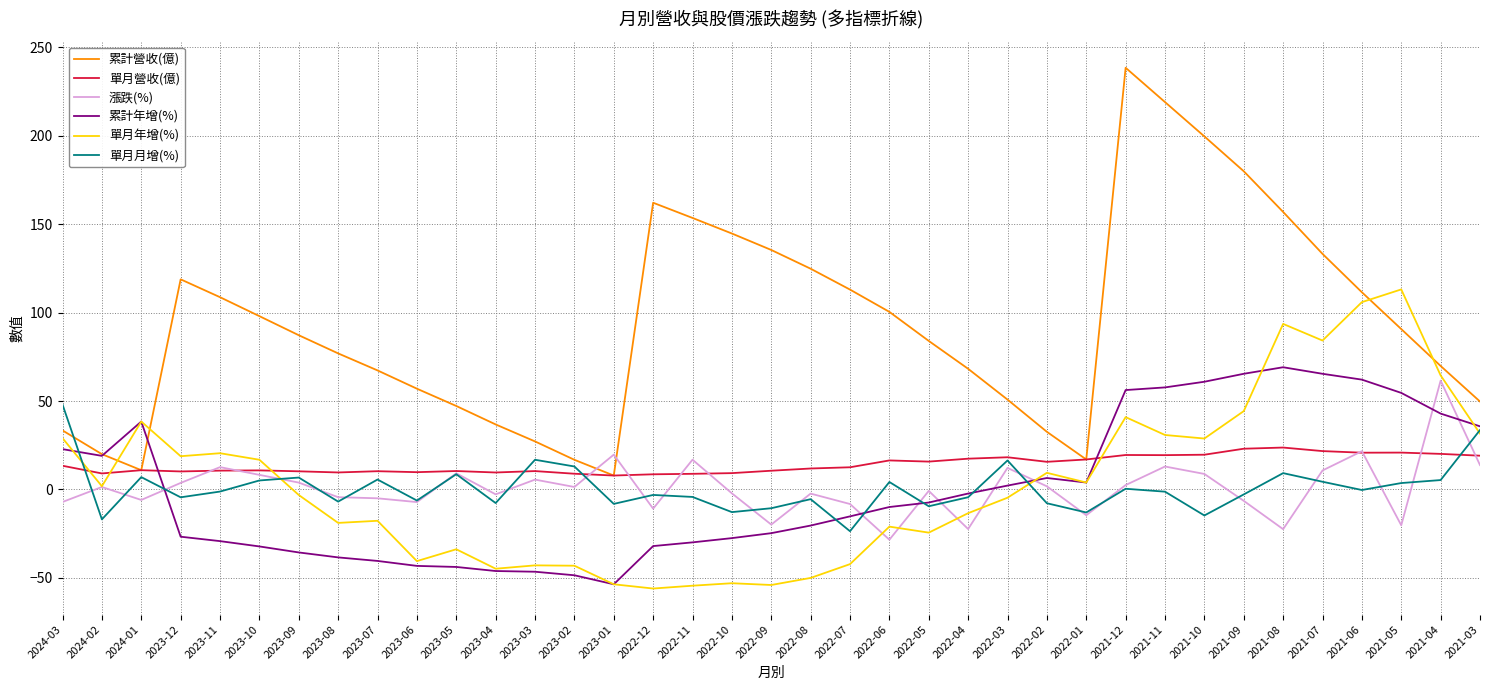

What is the difference between the second highest and second lowest values in the 累計年增(%) series?

113.9